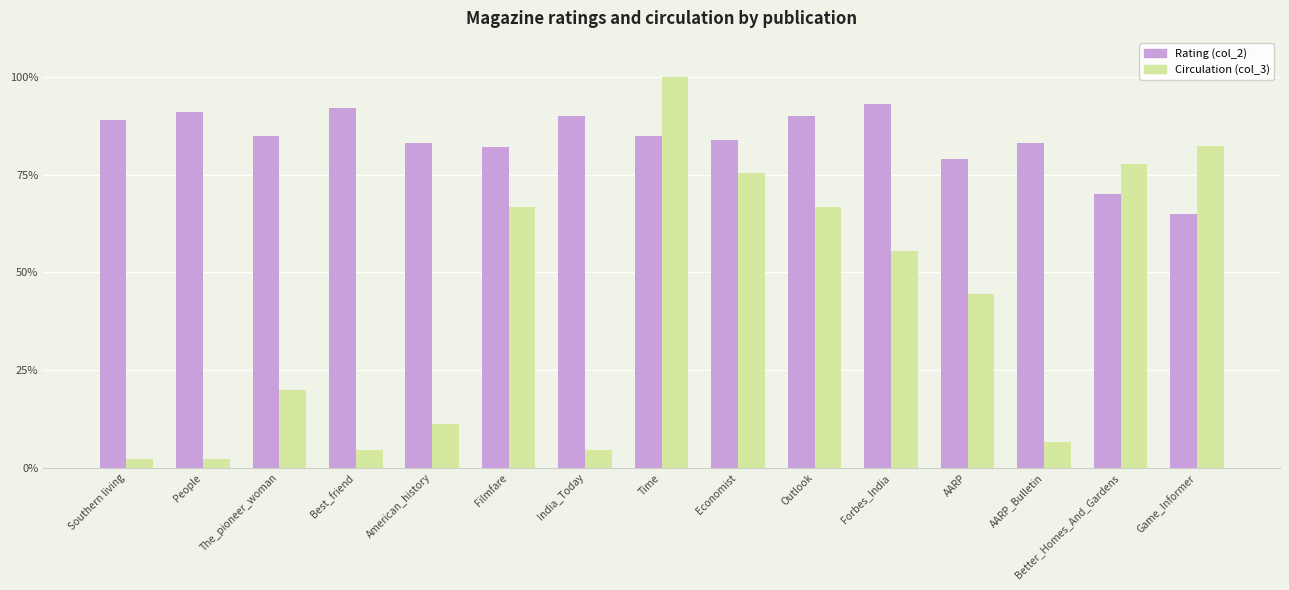

Reading left to right, extract all data points from this chart.

Rating (col_2): 89.0	91.0	85.0	92.0	83.0	82.0	90.0	85.0	84.0	90.0	93.0	79.0	83.0	70.0	65.0
Circulation (col_3): 2.2	2.2	20.0	4.4	11.1	66.7	4.4	100.0	75.6	66.7	55.6	44.4	6.7	77.8	82.2